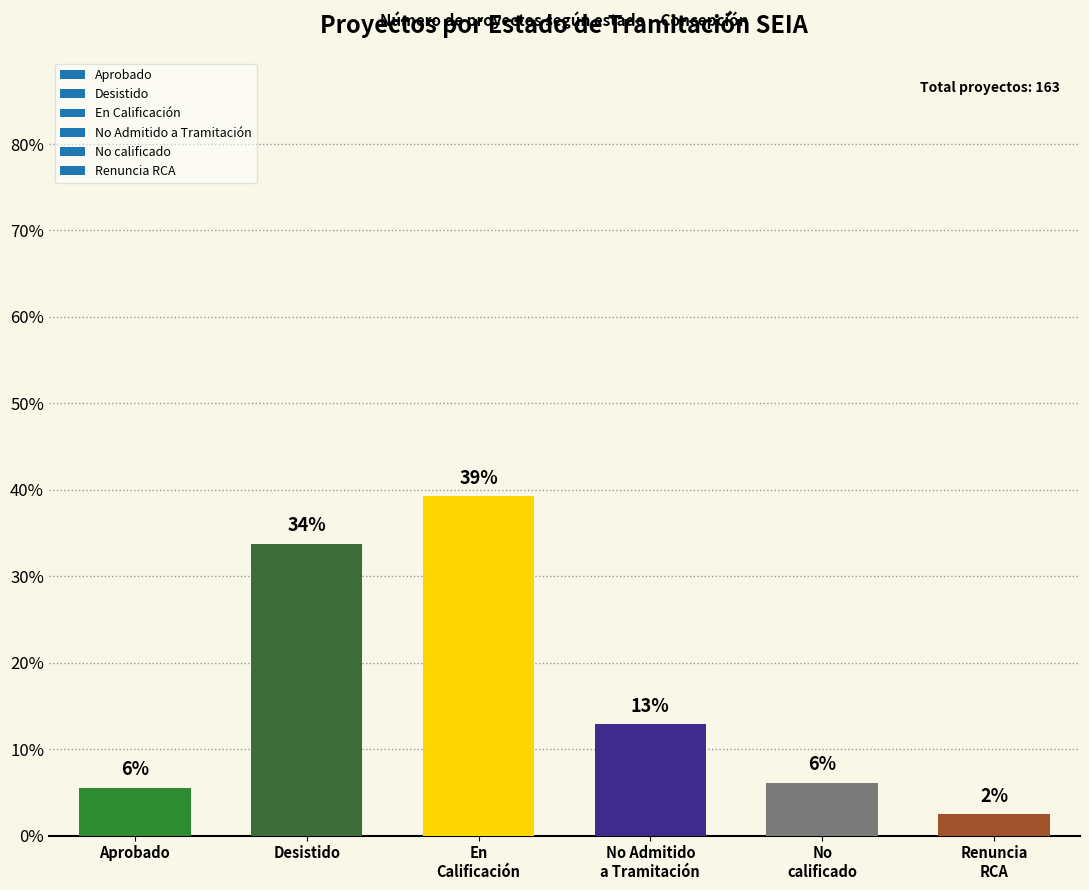

Does the chart contain any negative values?

No